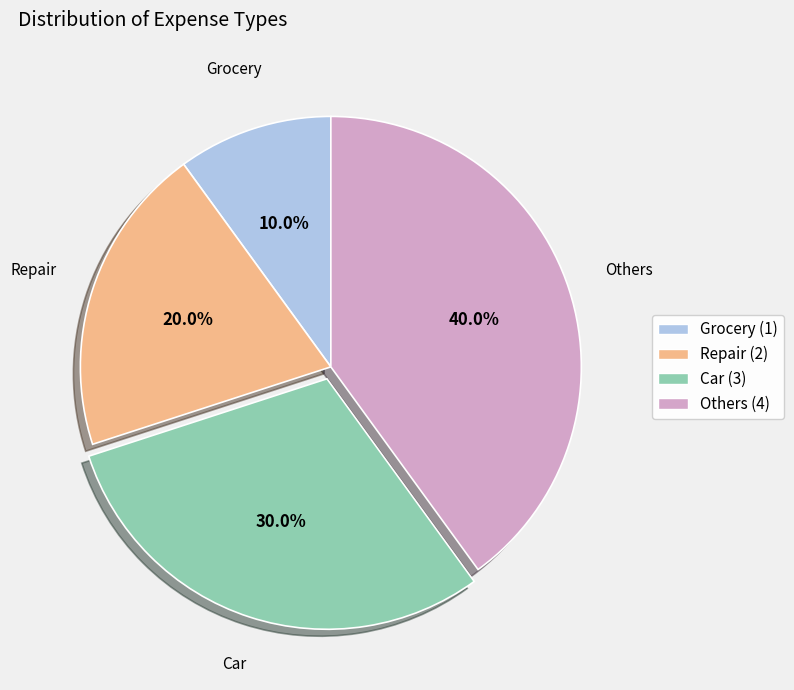

Combined, do Repair and Others account for over 50%?

Yes